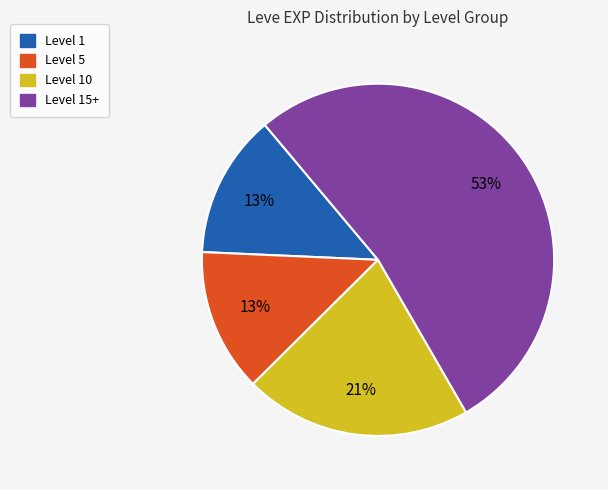

Count the number of slices in the pie.

4